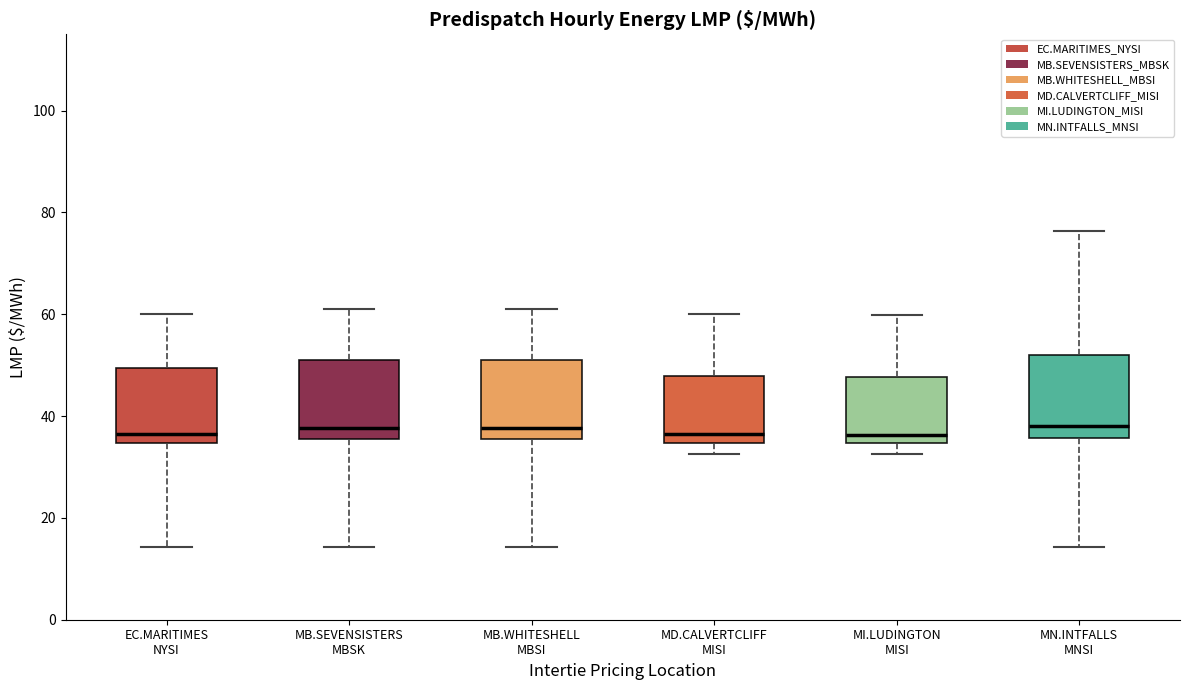

Reading left to right, transcribe this box plot: for each box, give where its median line is, the range the box spans, and where its two whiskers end, as read against the y-axis. The values are not printed on the chart, so give them approximately, as read against the axis.

EC.MARITIMES NYSI: median 36, box 34 to 50, whiskers 14 to 60
MB.SEVENSISTERS MBSK: median 38, box 36 to 52, whiskers 14 to 62
MB.WHITESHELL MBSI: median 38, box 36 to 52, whiskers 14 to 62
MD.CALVERTCLIFF MISI: median 36, box 34 to 48, whiskers 32 to 60
MI.LUDINGTON MISI: median 36, box 34 to 48, whiskers 32 to 60
MN.INTFALLS MNSI: median 38, box 36 to 52, whiskers 14 to 76